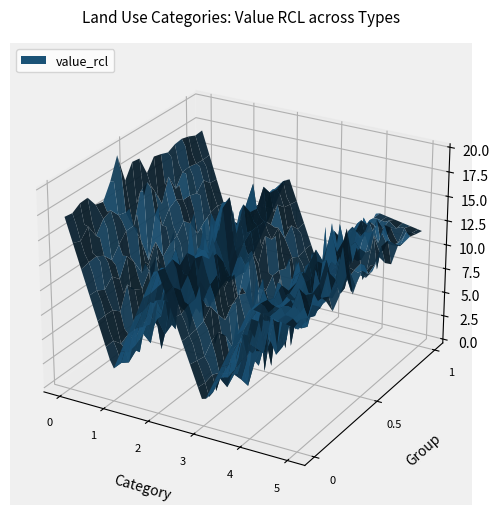

Reading left to right, what are all the values shown in this chart?

19	3	16	2	14	13